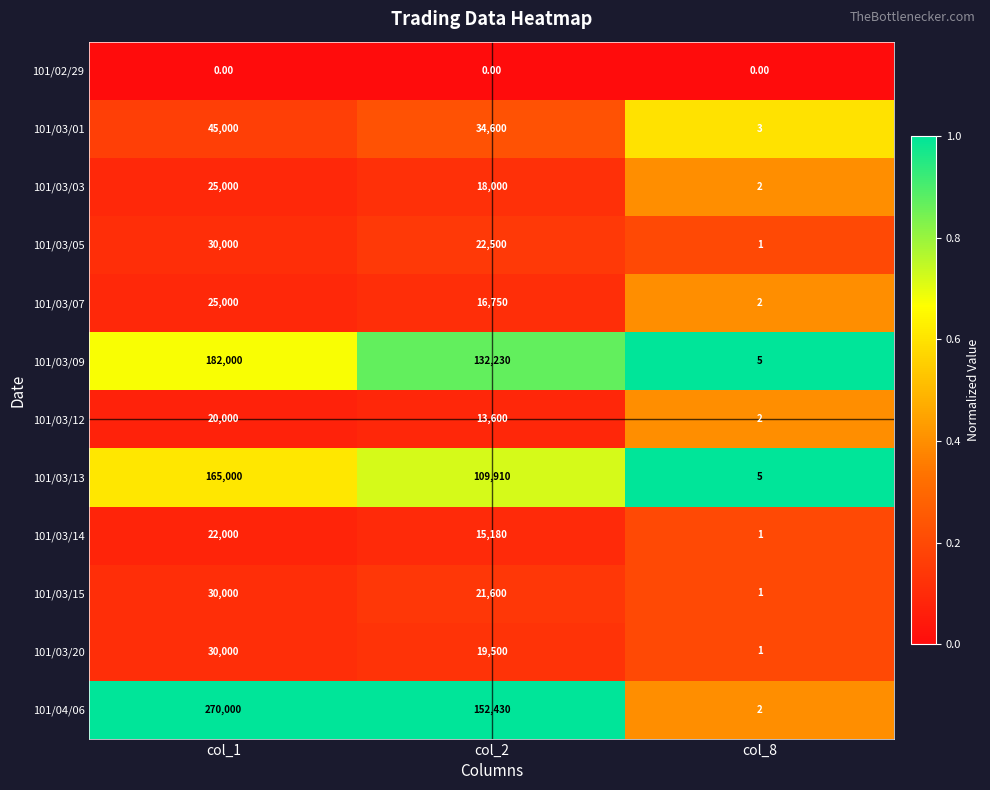

Which series has the largest range (max minus min)?

101/04/06